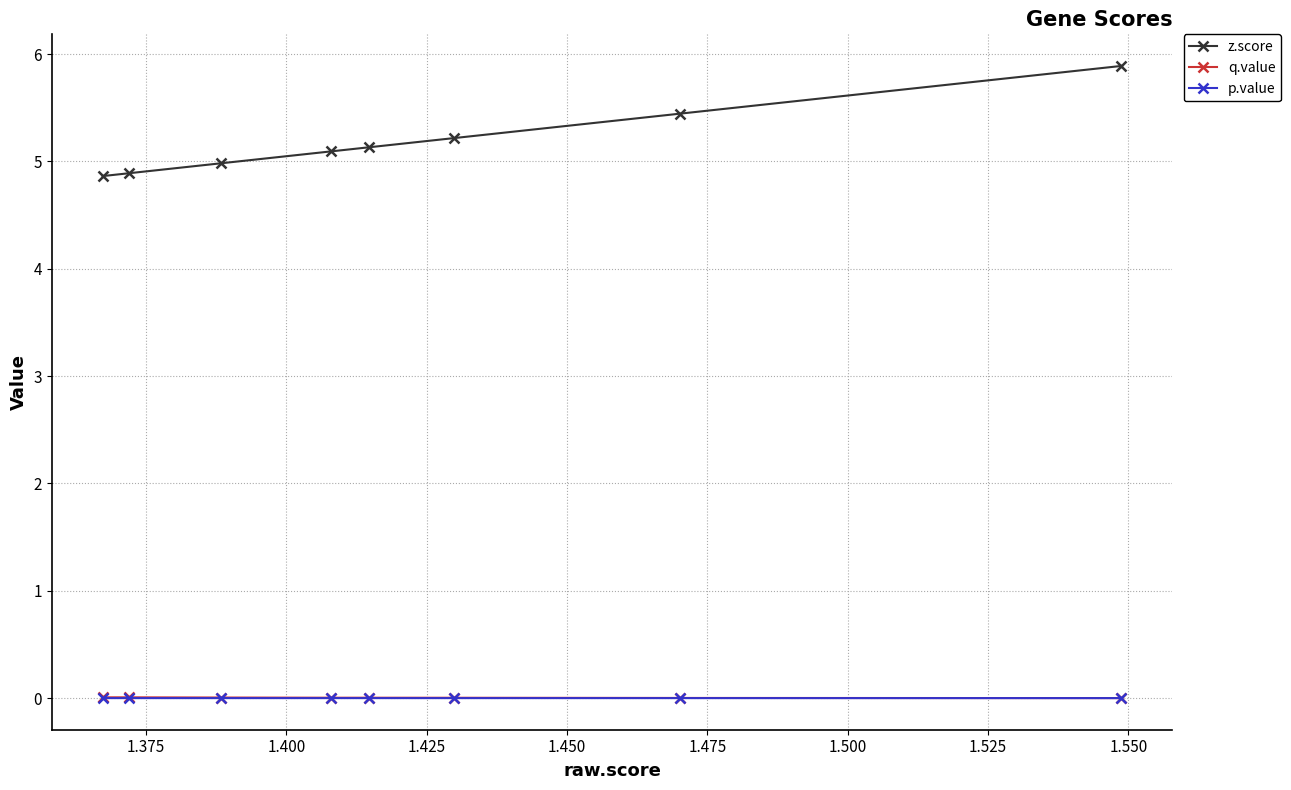

What are all the series names shown in the legend?

z.score, q.value, p.value